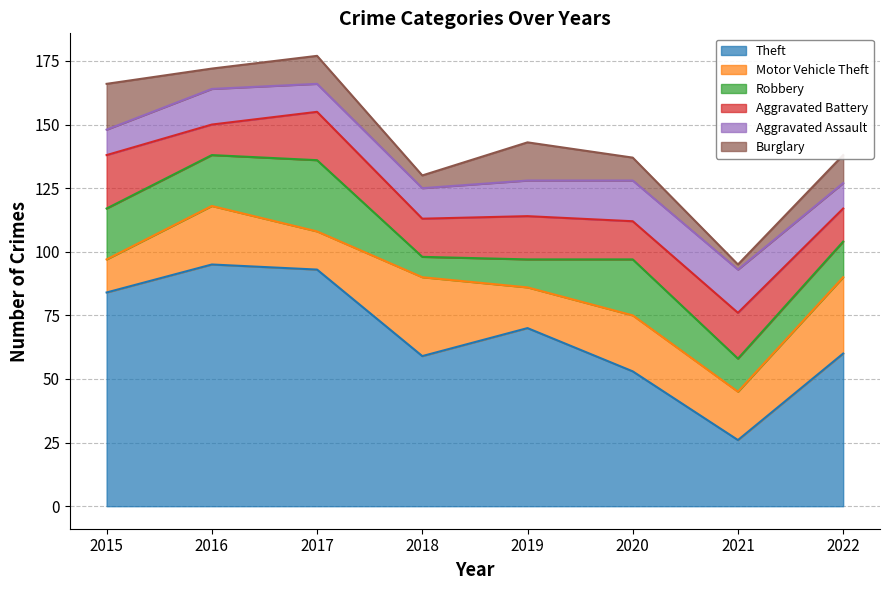

List the series in order of their peak value, highest first.

Theft, Motor Vehicle Theft, Robbery, Aggravated Battery, Burglary, Aggravated Assault